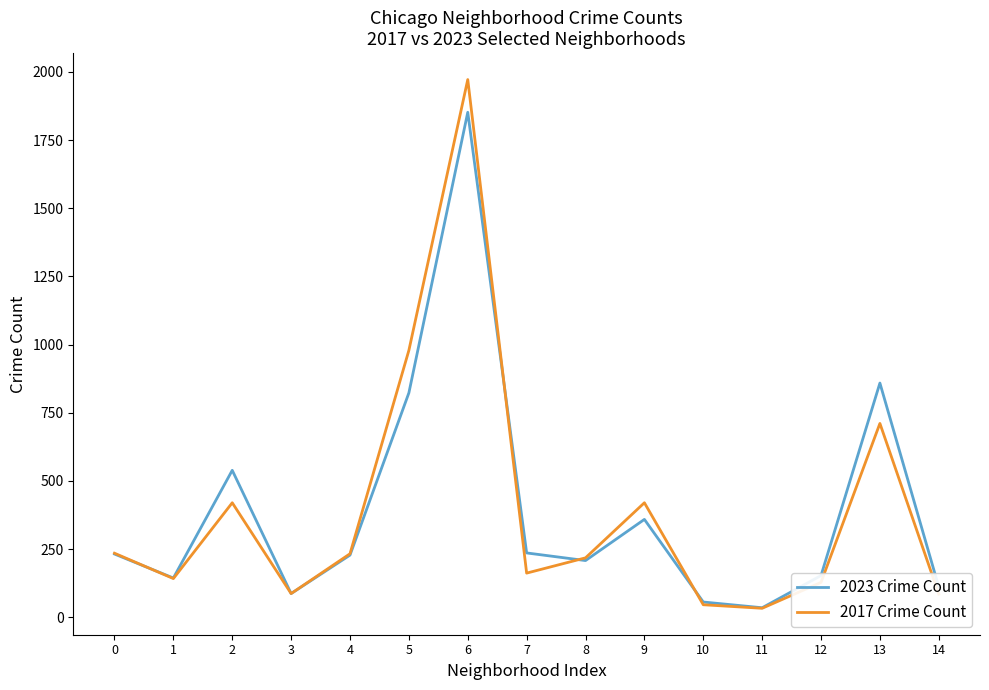

At which category does 2017 Crime Count reach its first local valley?

1